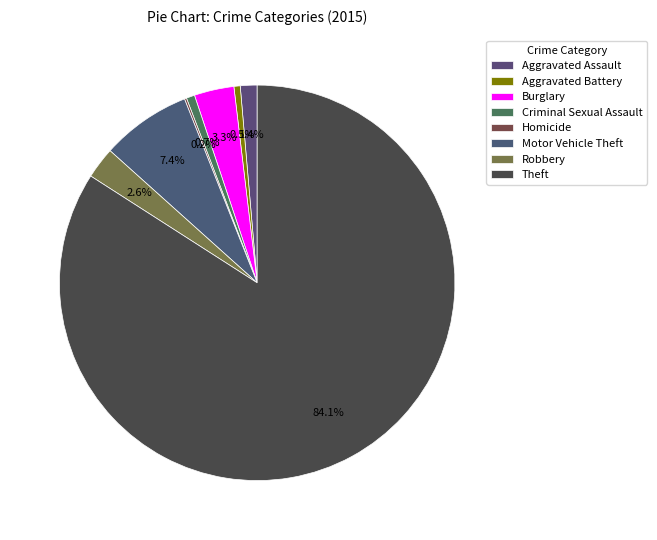

Is it true that Criminal Sexual Assault is 11% of the pie?

False